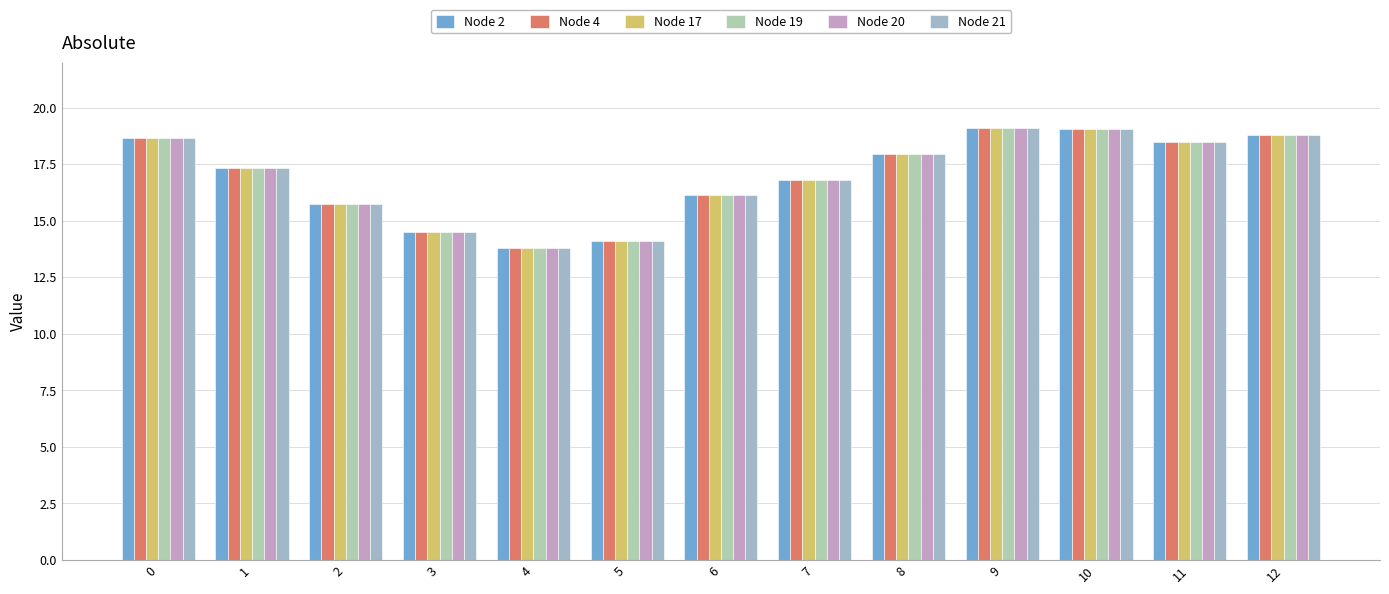

Reading right to left, list all the values displayed in this chart.

Node 2: 18.8	18.5	19.1	19.1	18.0	16.8	16.1	14.1	13.8	14.5	15.7	17.3	18.6
Node 4: 18.8	18.5	19.1	19.1	18.0	16.8	16.1	14.1	13.8	14.5	15.7	17.3	18.6
Node 17: 18.8	18.5	19.1	19.1	18.0	16.8	16.1	14.1	13.8	14.5	15.7	17.3	18.6
Node 19: 18.8	18.5	19.1	19.1	18.0	16.8	16.1	14.1	13.8	14.5	15.7	17.3	18.6
Node 20: 18.8	18.5	19.1	19.1	18.0	16.8	16.1	14.1	13.8	14.5	15.7	17.3	18.6
Node 21: 18.8	18.5	19.1	19.1	18.0	16.8	16.1	14.1	13.8	14.5	15.7	17.3	18.6